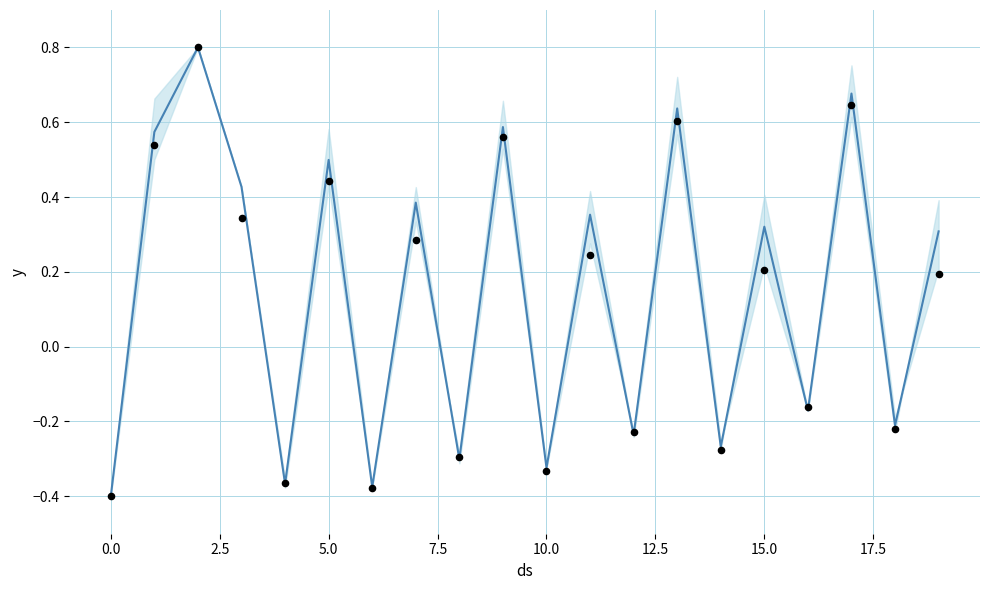

At how many categories does at least one series exceed 0?

11